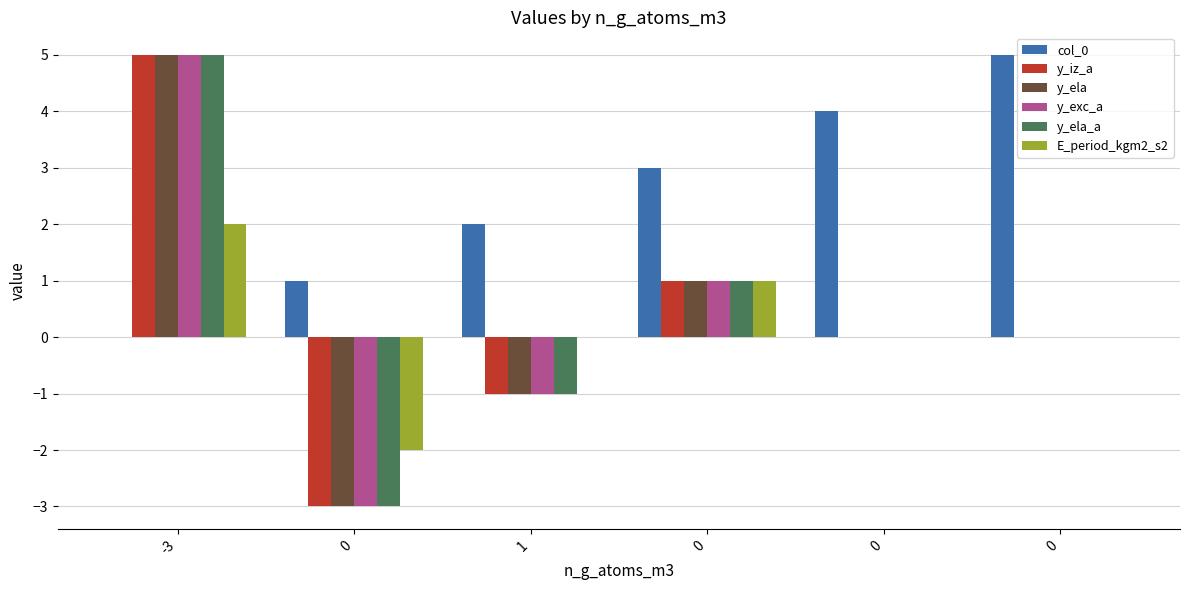

How many distinct data groups are displayed?

6